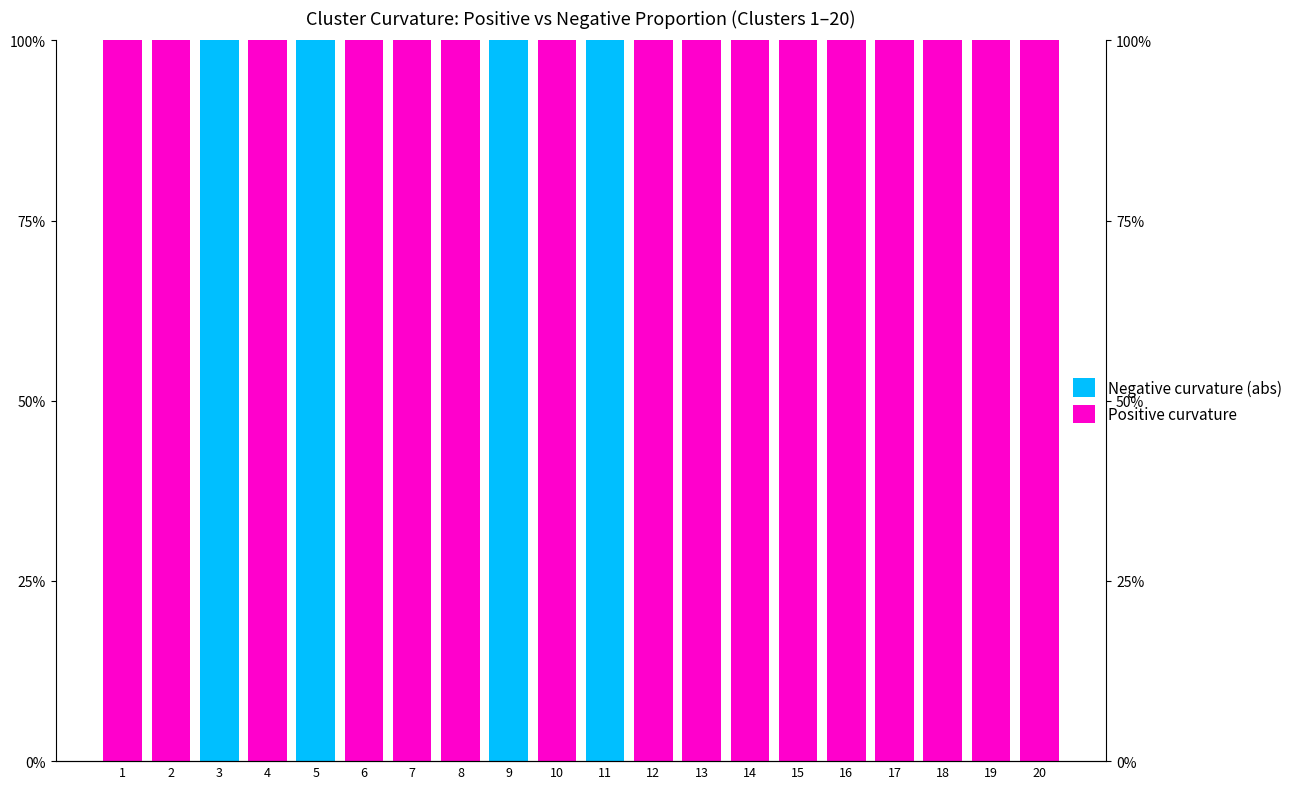

The value of Positive curvature at 8 is 169. True or false?

False